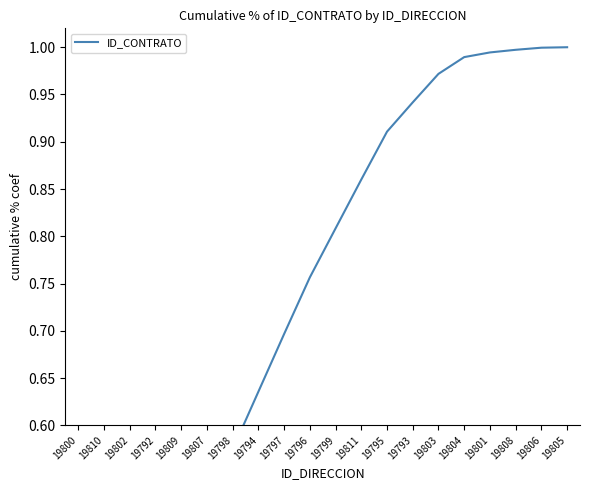

What is the difference between the values at 19794 and 19802?

0.4